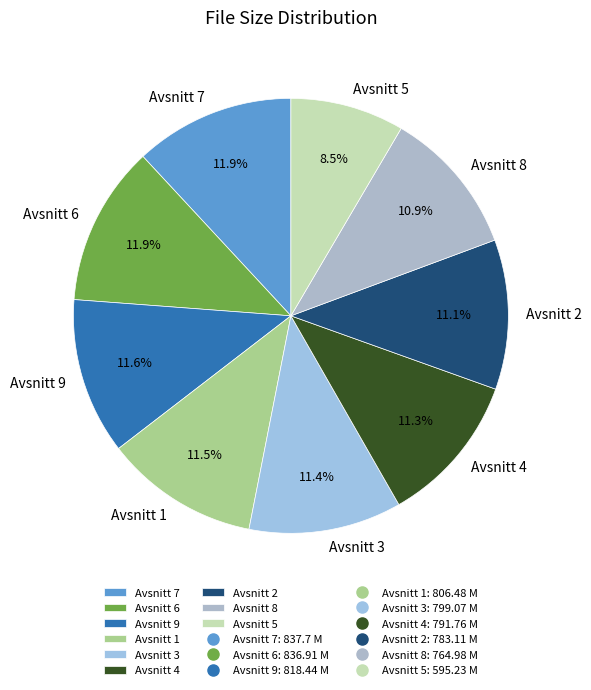

Which category has the smallest portion of the pie?

Avsnitt 5